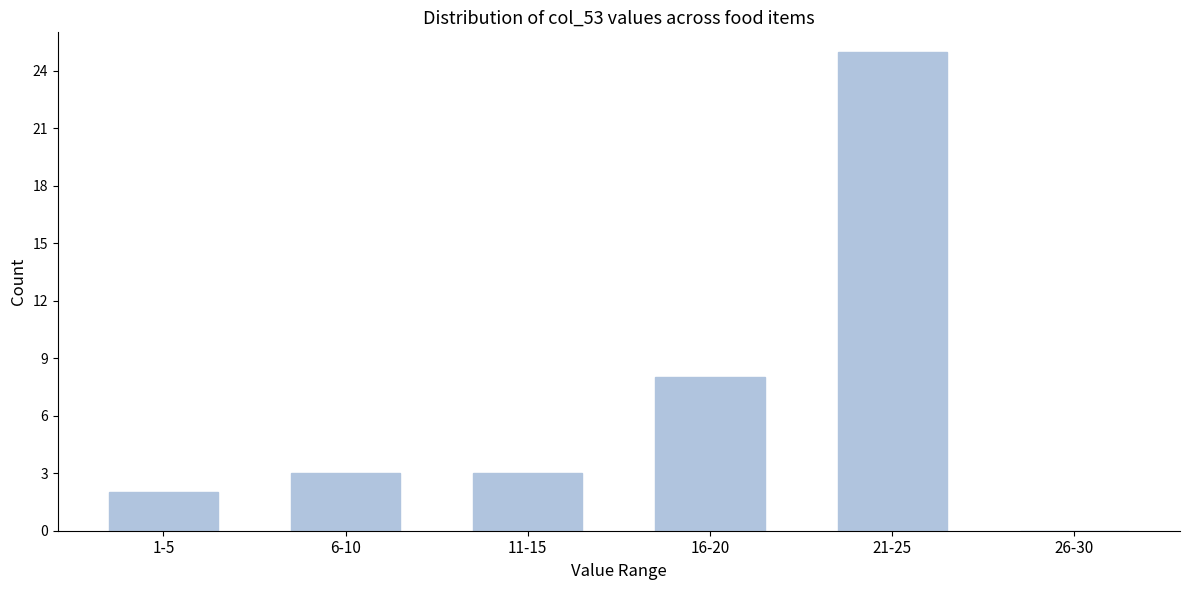

Reading left to right, list all the values displayed in this chart.

1-5=2	6-10=3	11-15=3	16-20=8	21-25=25	26-30=0